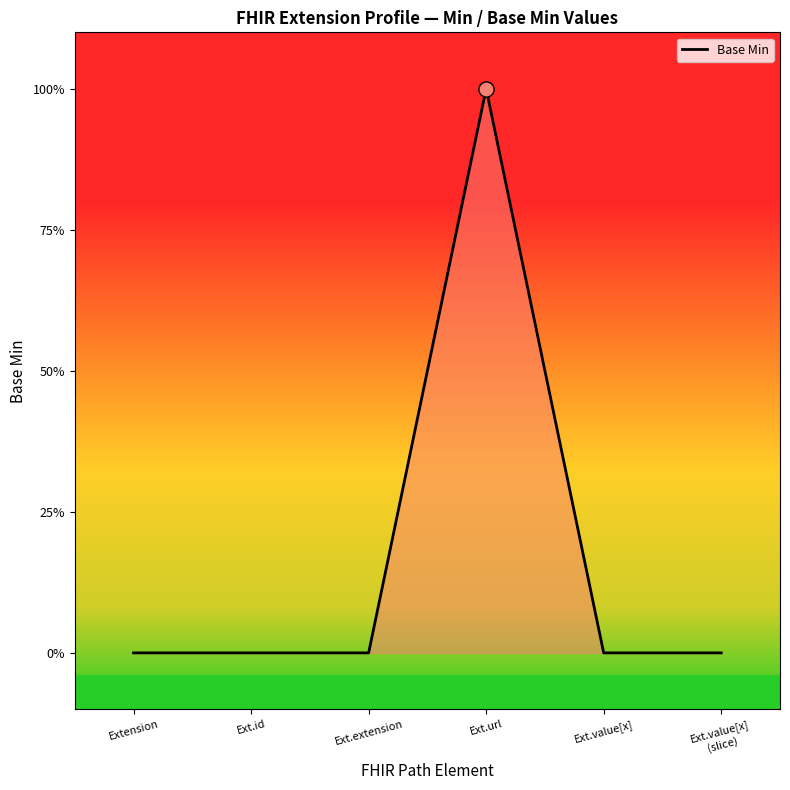

Which has a higher value, Ext.value[x]
(slice) or Ext.value[x]?

Ext.value[x]
(slice)